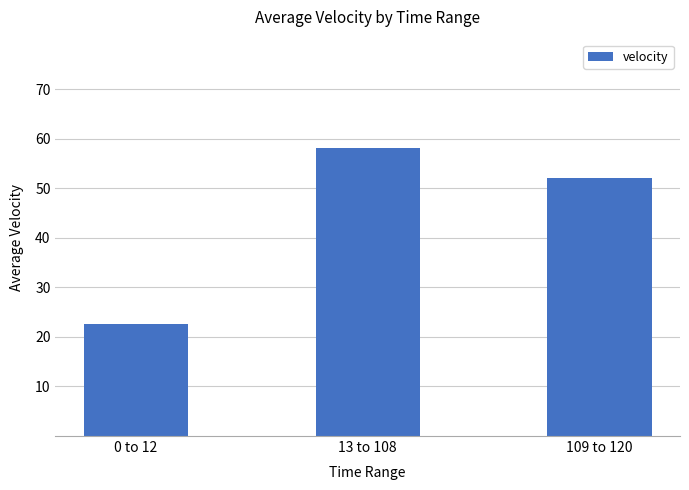

The value at 0 to 12 is 22.7. True or false?

True